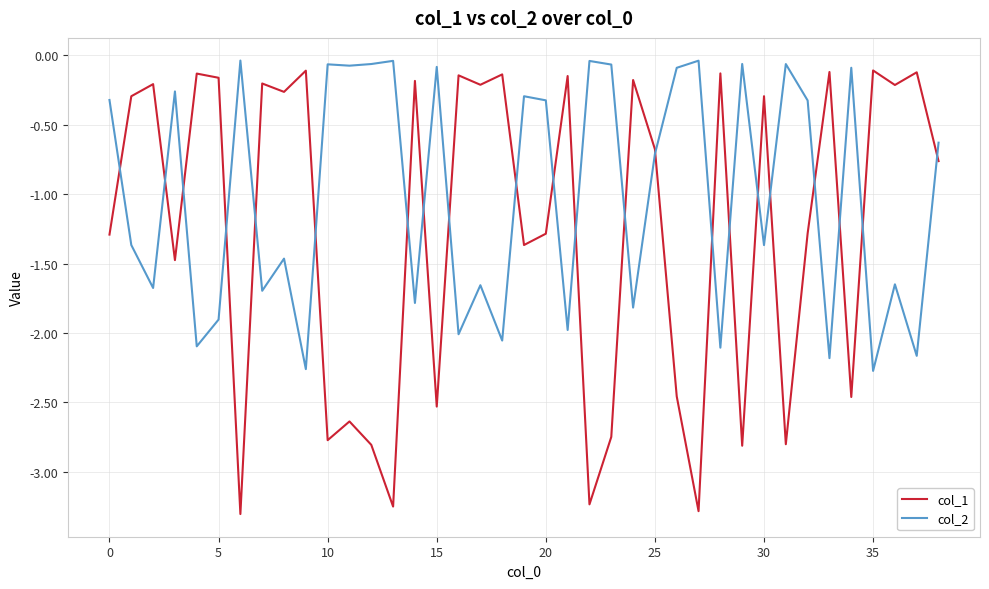

At how many categories does at least one series exceed -1?

39